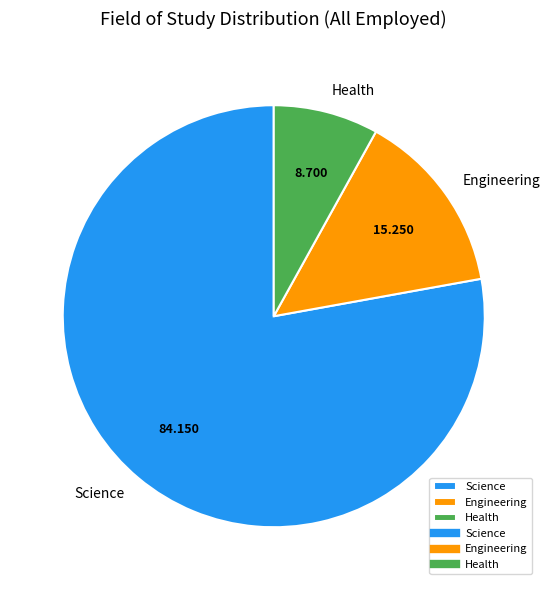

Do Science and Engineering together represent more than half of the pie?

Yes